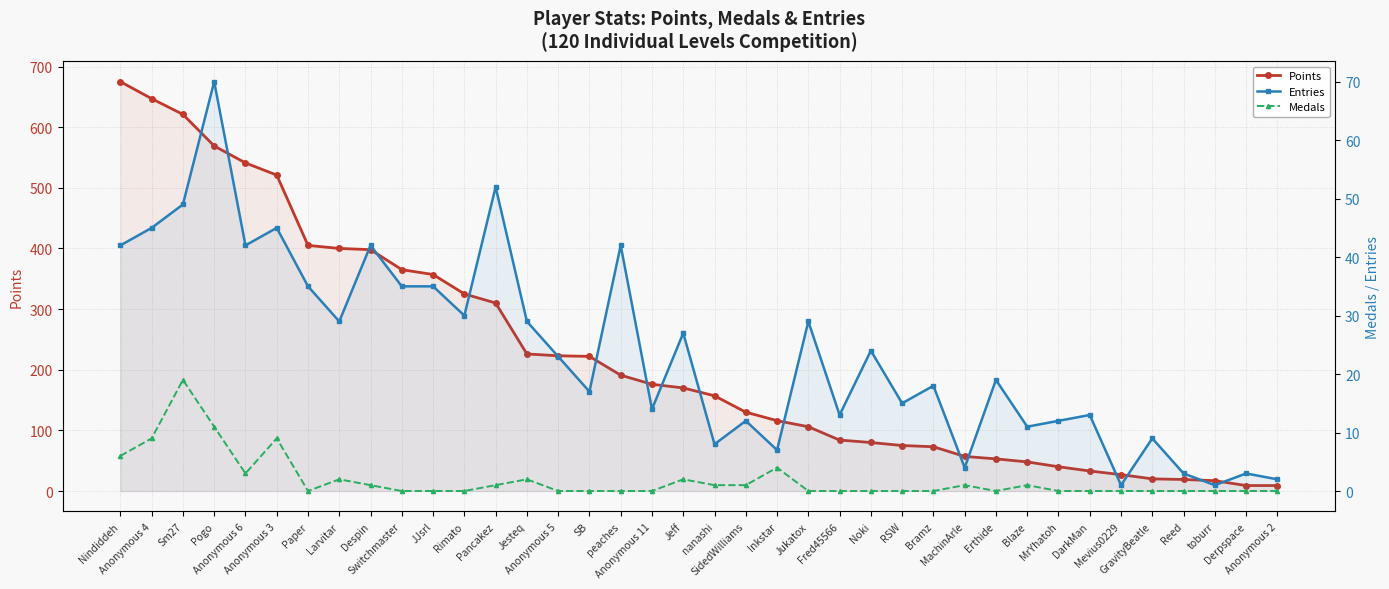

Does the chart have visible grid lines?

Yes